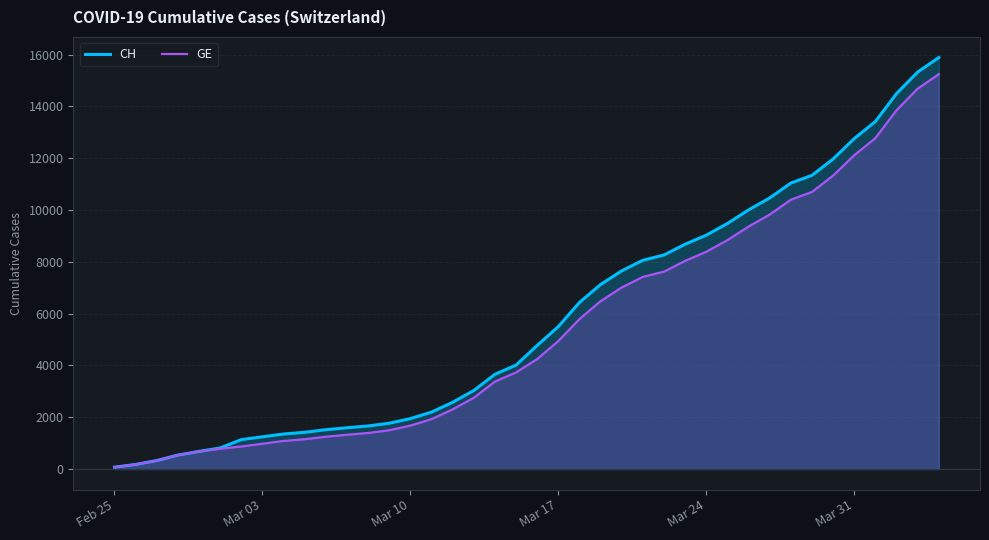

Which series has the widest spread of values?

CH